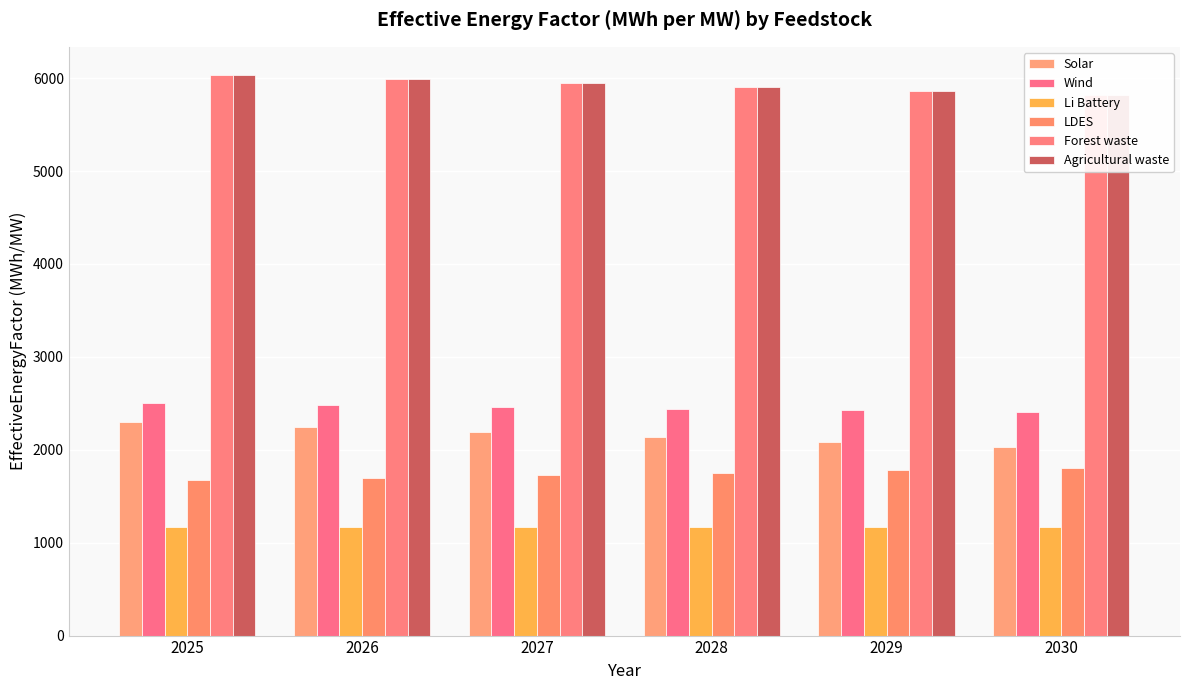

Does the chart contain stacked bars?

No